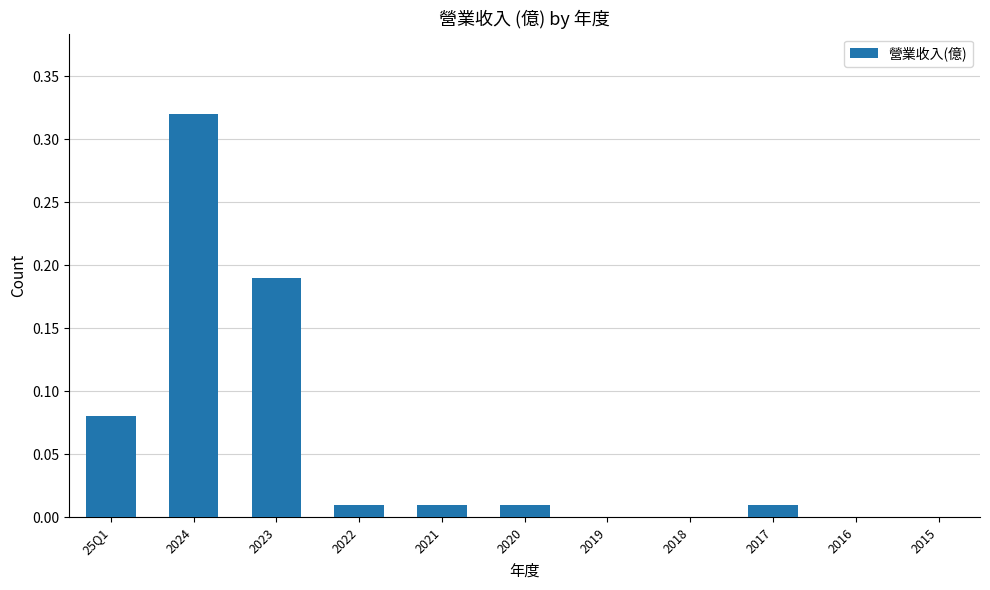

How many distinct data groups are displayed?

1